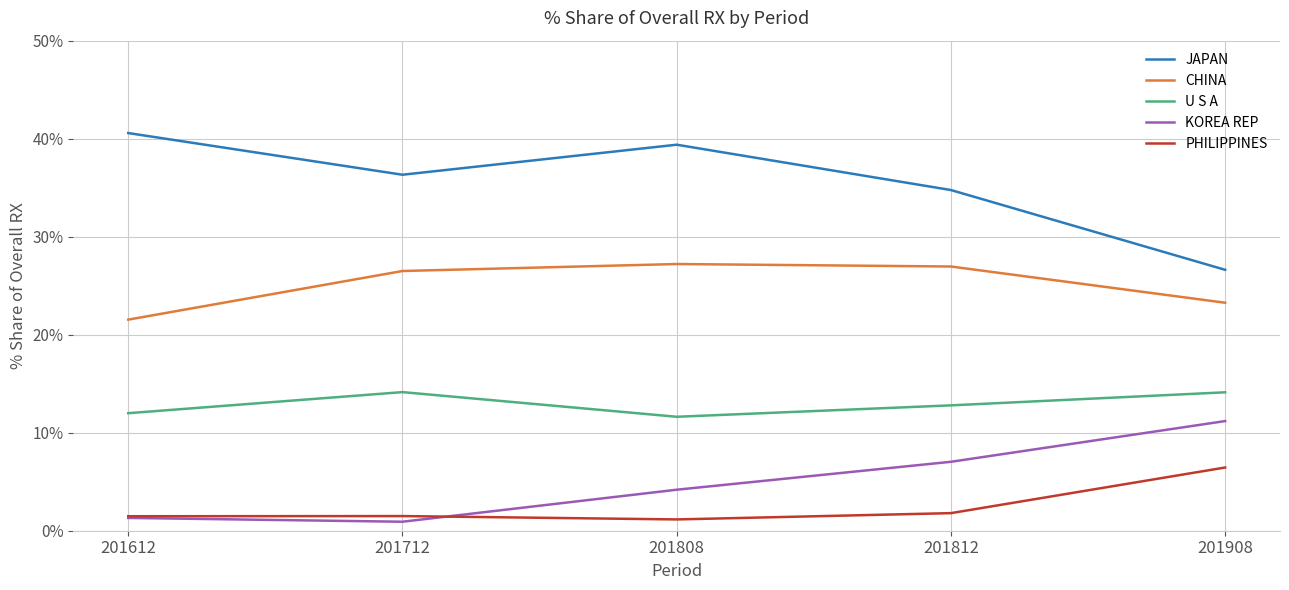

Reading left to right, extract all data points from this chart.

JAPAN: 201612=40.6	201712=36.3	201808=39.4	201812=34.8	201908=26.6
CHINA: 201612=21.5	201712=26.5	201808=27.2	201812=27.0	201908=23.3
U S A: 201612=12.0	201712=14.1	201808=11.6	201812=12.8	201908=14.1
KOREA REP: 201612=1.3	201712=0.9	201808=4.2	201812=7.0	201908=11.2
PHILIPPINES: 201612=1.5	201712=1.5	201808=1.2	201812=1.8	201908=6.5